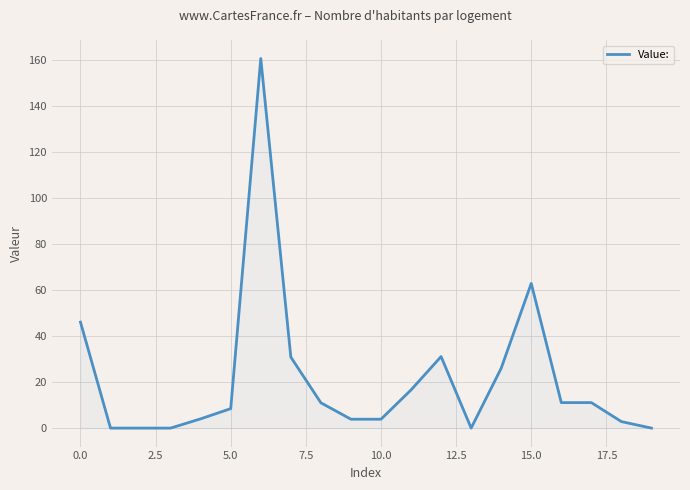

Does the chart display data point markers on the line(s)?

No